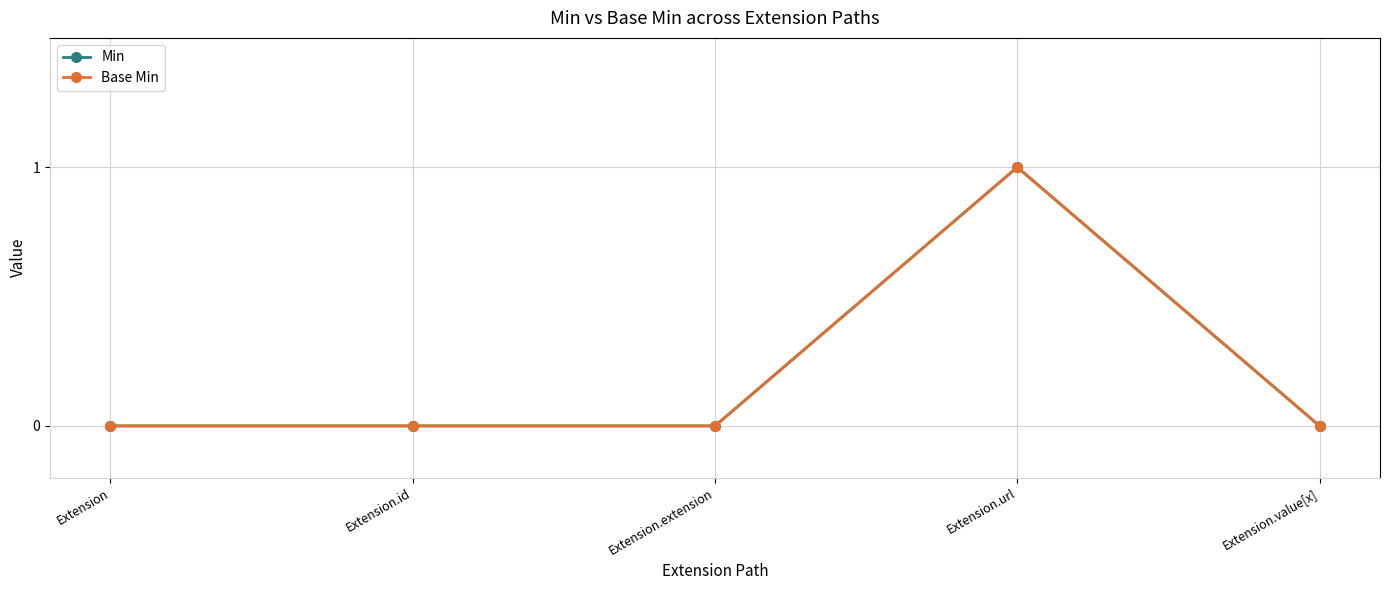

Which series has the widest spread of values?

Min